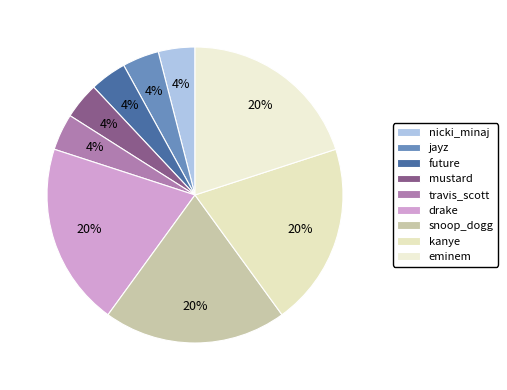

Does snoop_dogg account for over 50% of the chart?

No